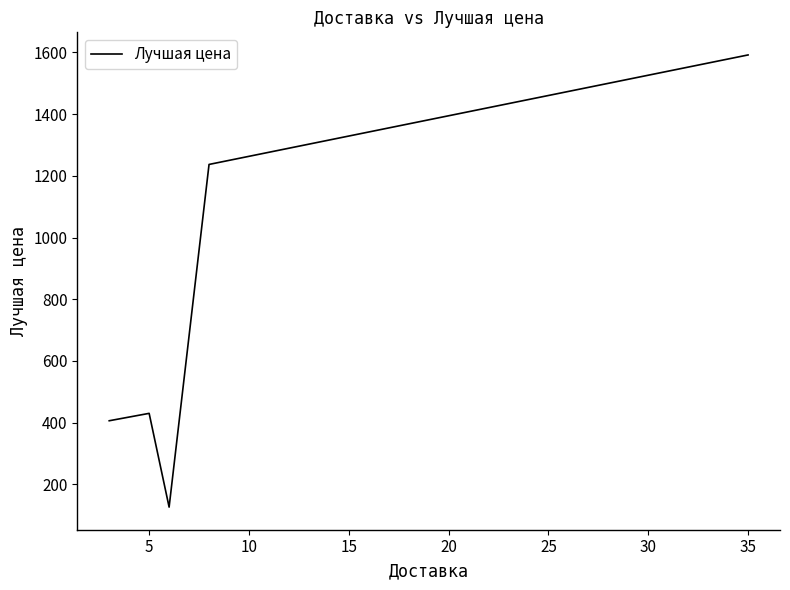

True or false: there are more than 1 points higher than both neighbors.

False